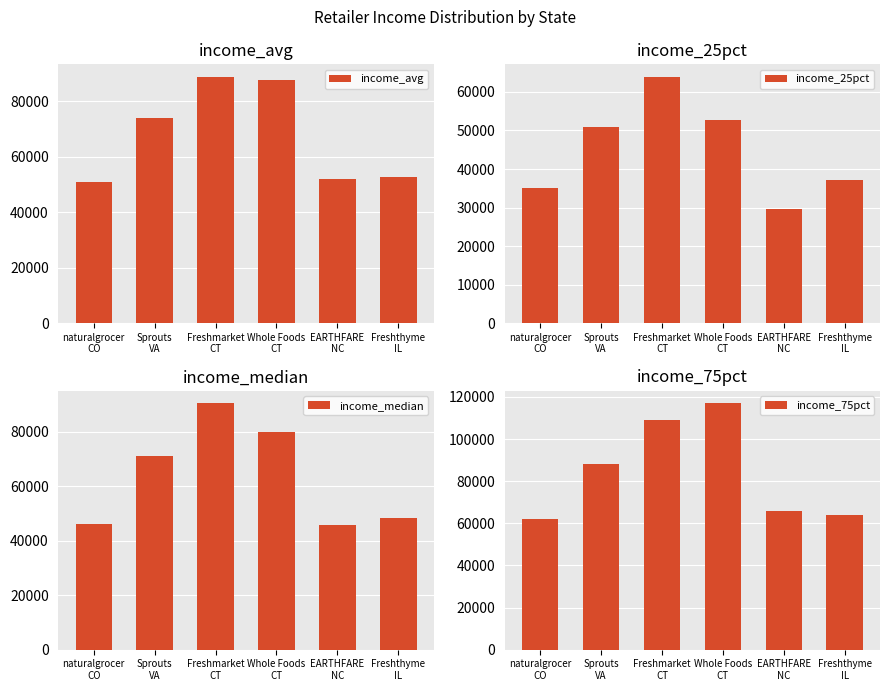

True or false: income_avg has a value of 88930.0 at Freshmarket
CT.

True